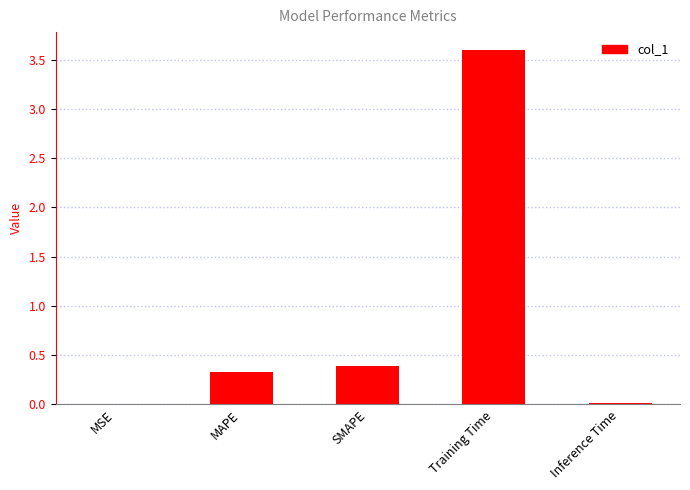

At which category does the chart reach its peak across all series?

Training Time